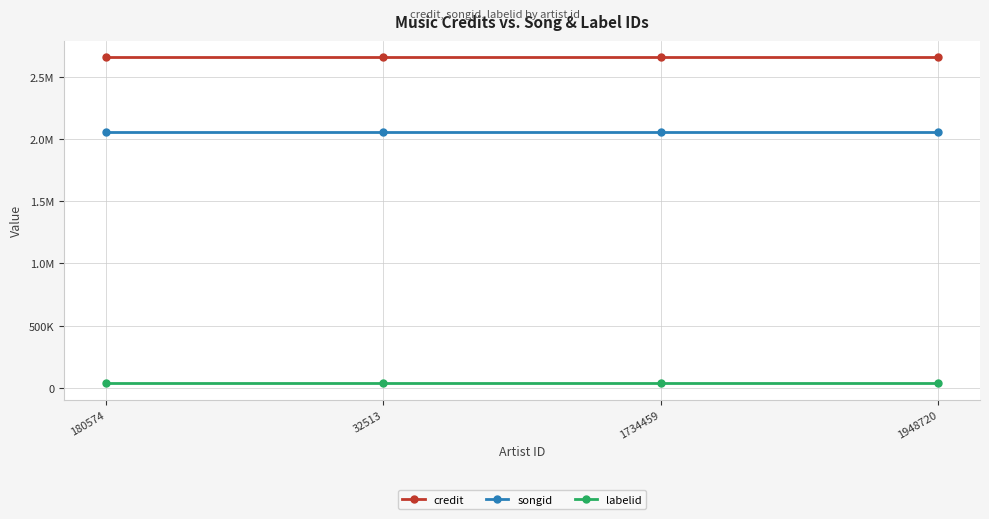

At which category does the chart reach its minimum across all series?

180574